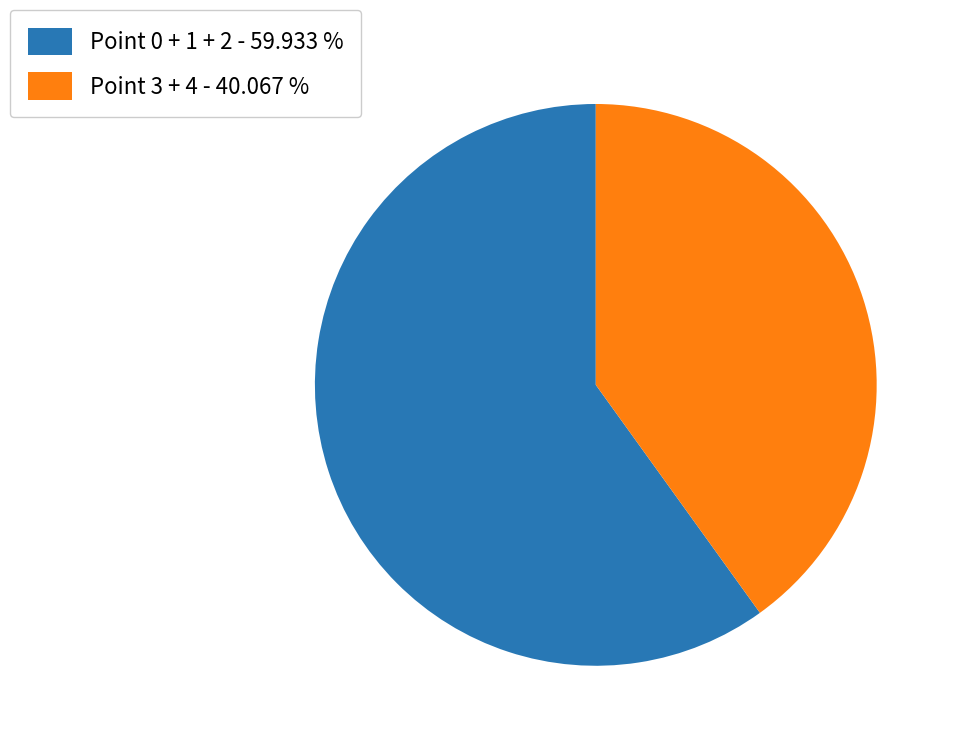

Which category has the biggest portion of the pie?

Point 0 + 1 + 2 - 59.933 %